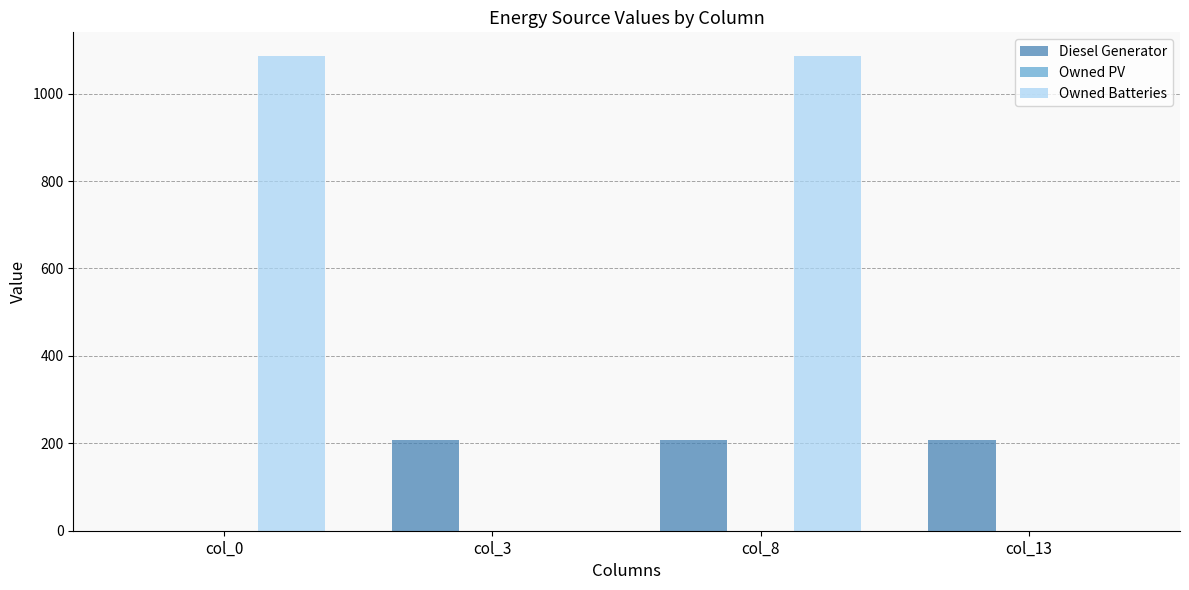

True or false: Owned Batteries has a value of 0.0 at col_13.

True